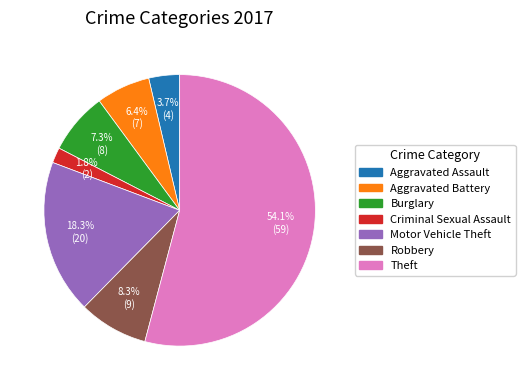

How many segments does this pie chart have?

7